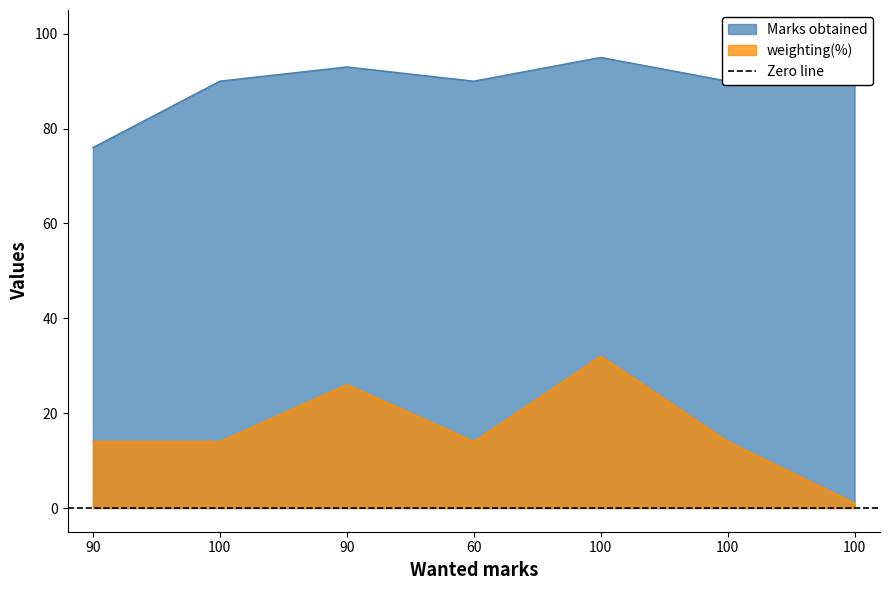

At how many categories does at least one series exceed 73?

7